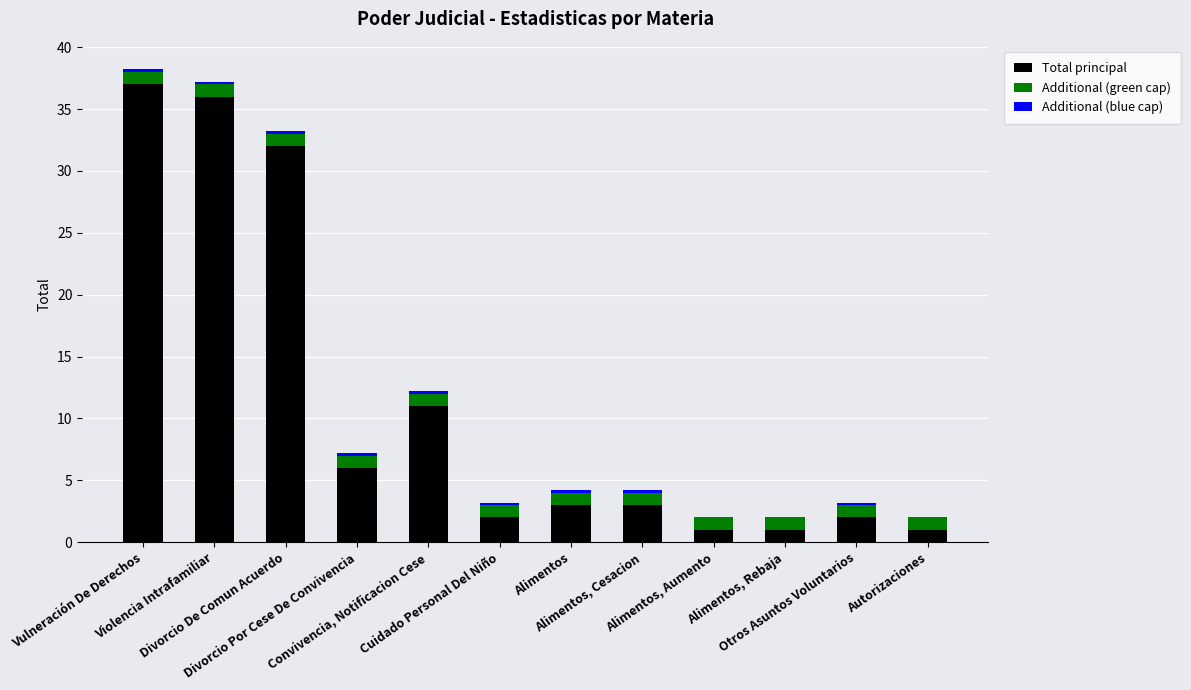

What is the maximum value for Total principal?

37.0